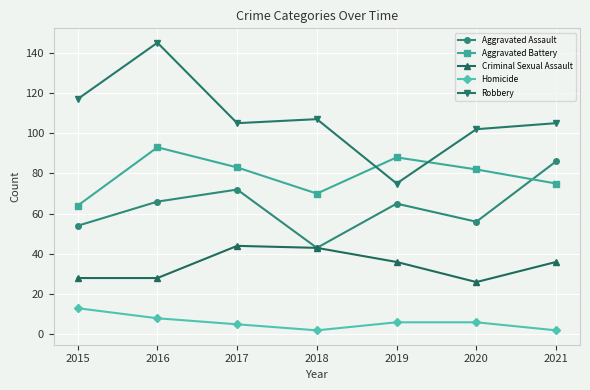

Which series has the widest spread of values?

Robbery